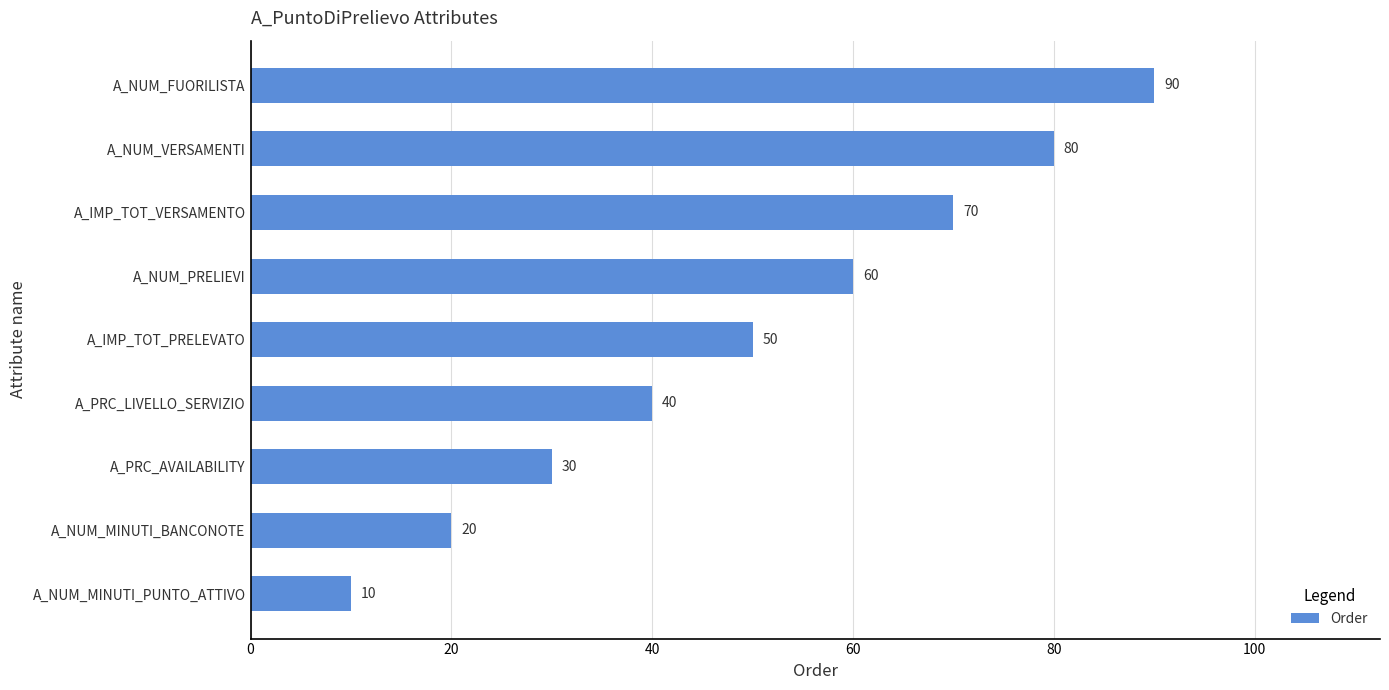

Rank the categories by value from lowest to highest.

A_NUM_MINUTI_PUNTO_ATTIVO, A_NUM_MINUTI_BANCONOTE, A_PRC_AVAILABILITY, A_PRC_LIVELLO_SERVIZIO, A_IMP_TOT_PRELEVATO, A_NUM_PRELIEVI, A_IMP_TOT_VERSAMENTO, A_NUM_VERSAMENTI, A_NUM_FUORILISTA